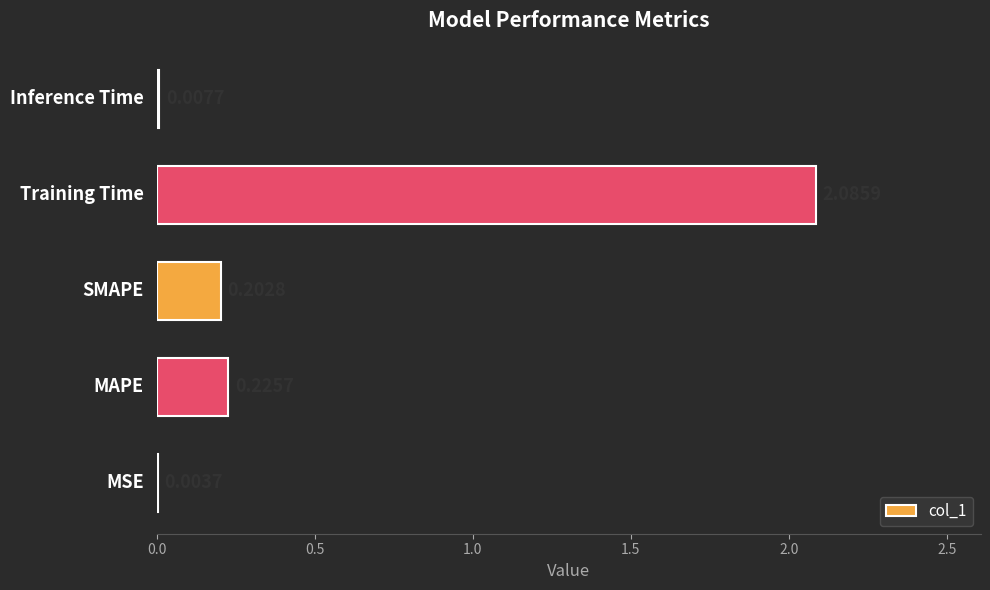

What is the sum of all values?

2.5